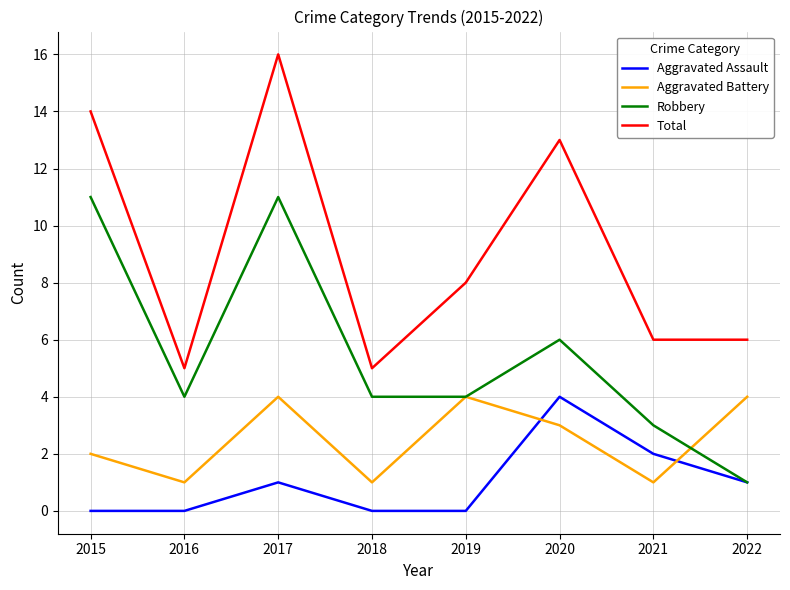

What is the minimum value for Aggravated Battery?

1